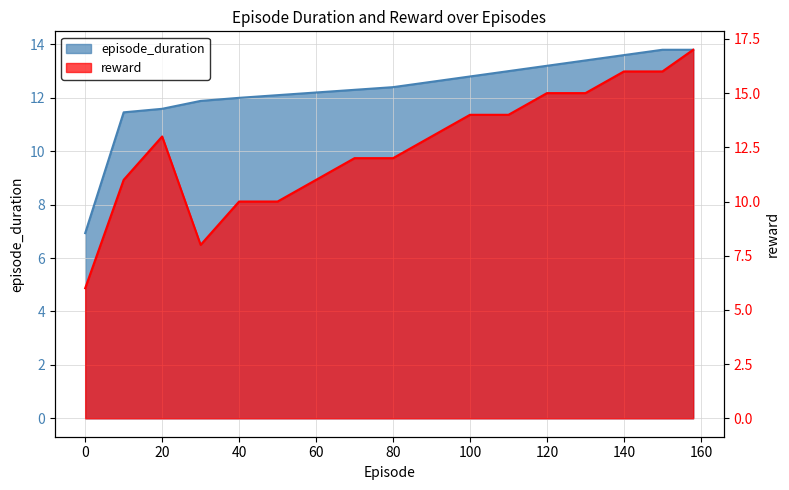

At 158, list the series in order from smallest to largest.

episode_duration, reward